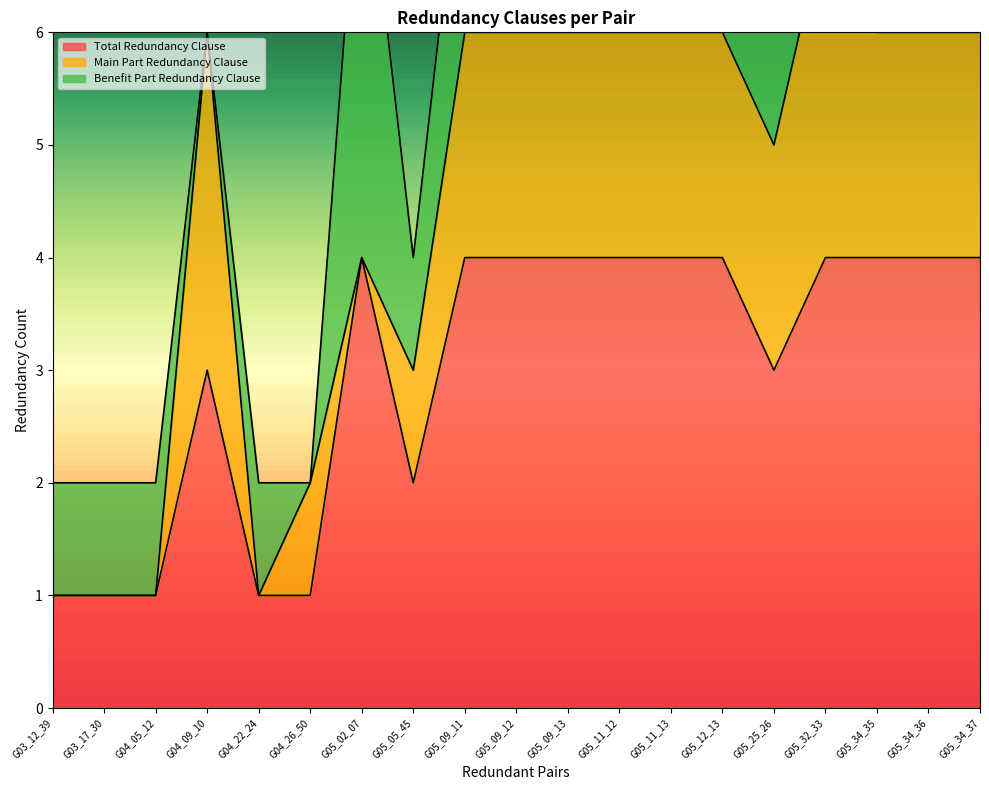

True or false: Main Part Redundancy Clause and Total Redundancy Clause intersect in this chart.

False